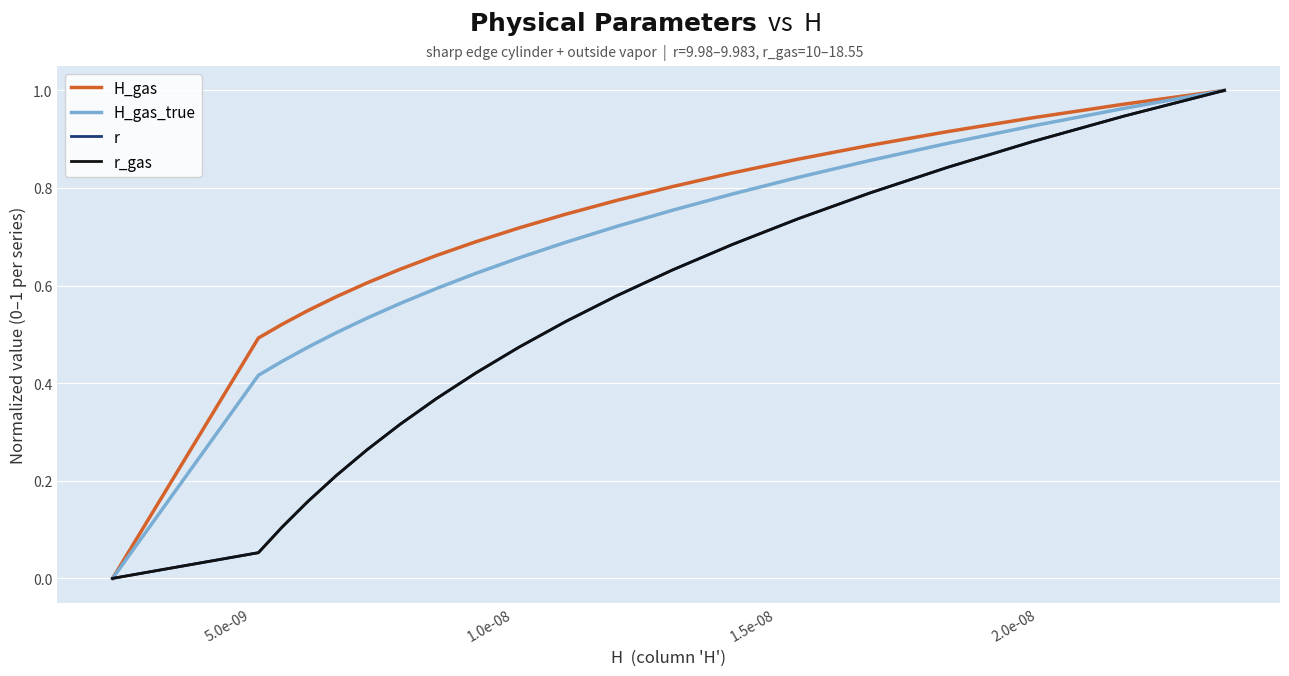

Which series has the largest range (max minus min)?

H_gas